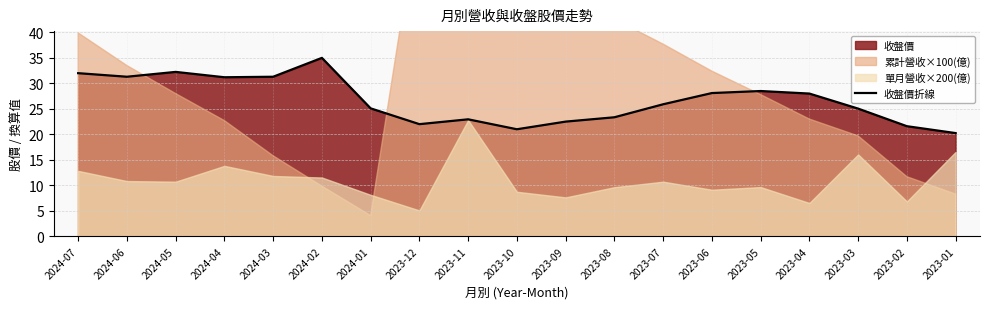

At which label does the data first exceed 25?

2024-07